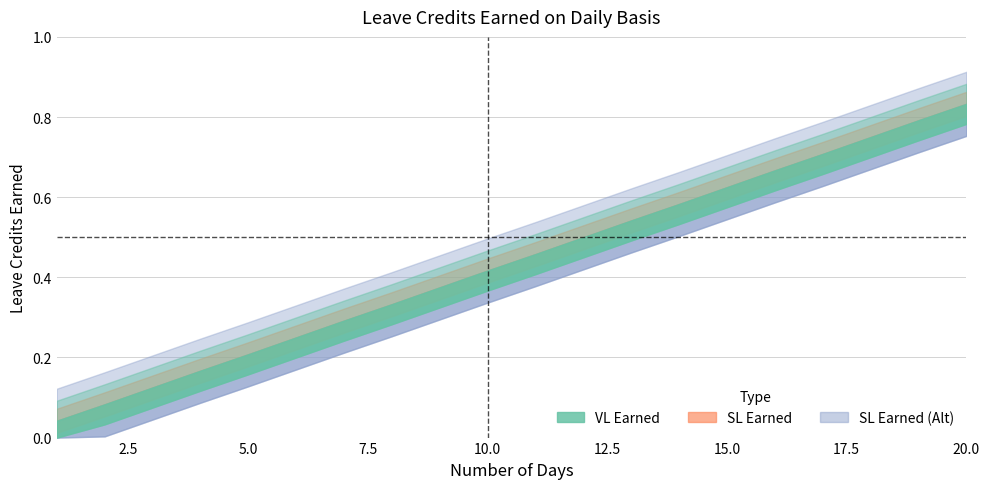

Between 18 and 7, which is larger?

18